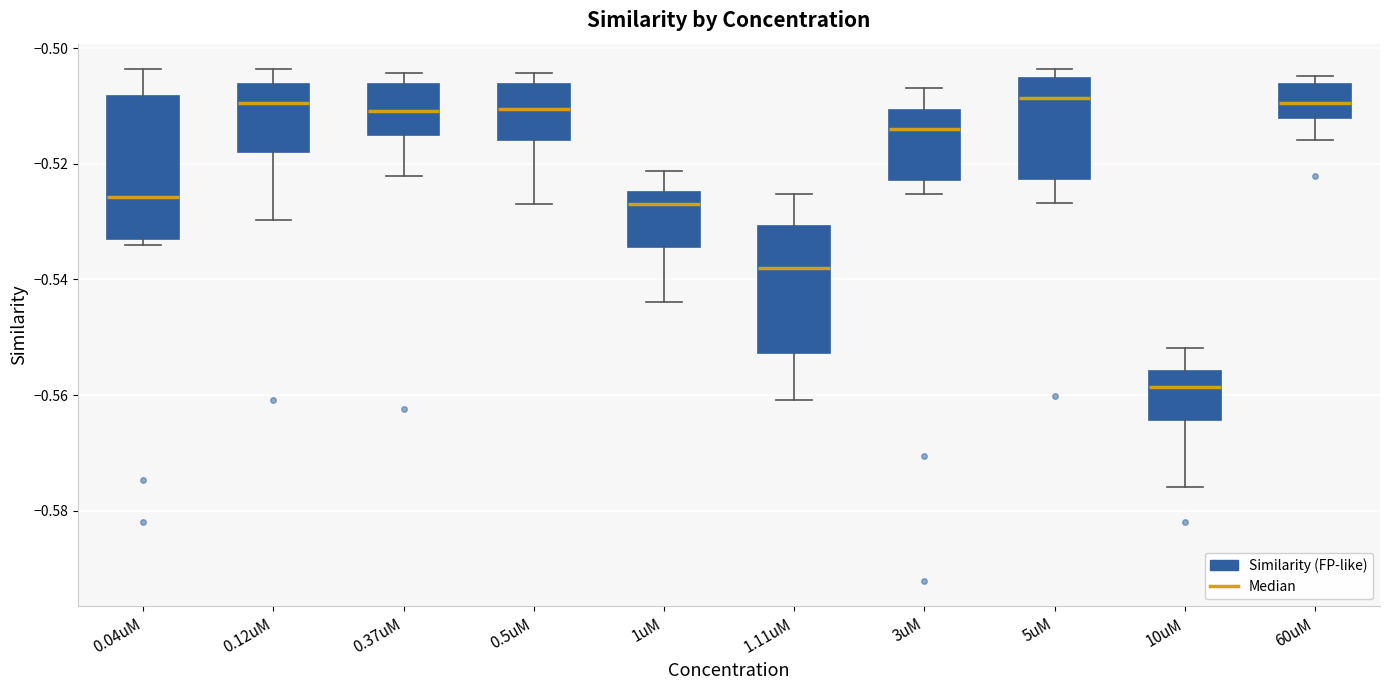

Reading left to right, transcribe this box plot: for each box, give where its median line is, the range the box spans, and where its two whiskers end, as read against the y-axis. The values are not printed on the chart, so give them approximately, as read against the axis.

0.04uM: median -0.526, box -0.532 to -0.508, whiskers -0.534 to -0.504
0.12uM: median -0.510, box -0.518 to -0.506, whiskers -0.530 to -0.504
0.37uM: median -0.510, box -0.516 to -0.506, whiskers -0.522 to -0.504
0.5uM: median -0.510, box -0.516 to -0.506, whiskers -0.526 to -0.504
1uM: median -0.526, box -0.534 to -0.524, whiskers -0.544 to -0.522
1.11uM: median -0.538, box -0.552 to -0.530, whiskers -0.560 to -0.526
3uM: median -0.514, box -0.522 to -0.510, whiskers -0.526 to -0.506
5uM: median -0.508, box -0.522 to -0.506, whiskers -0.526 to -0.504
10uM: median -0.558, box -0.564 to -0.556, whiskers -0.576 to -0.552
60uM: median -0.510, box -0.512 to -0.506, whiskers -0.516 to -0.504